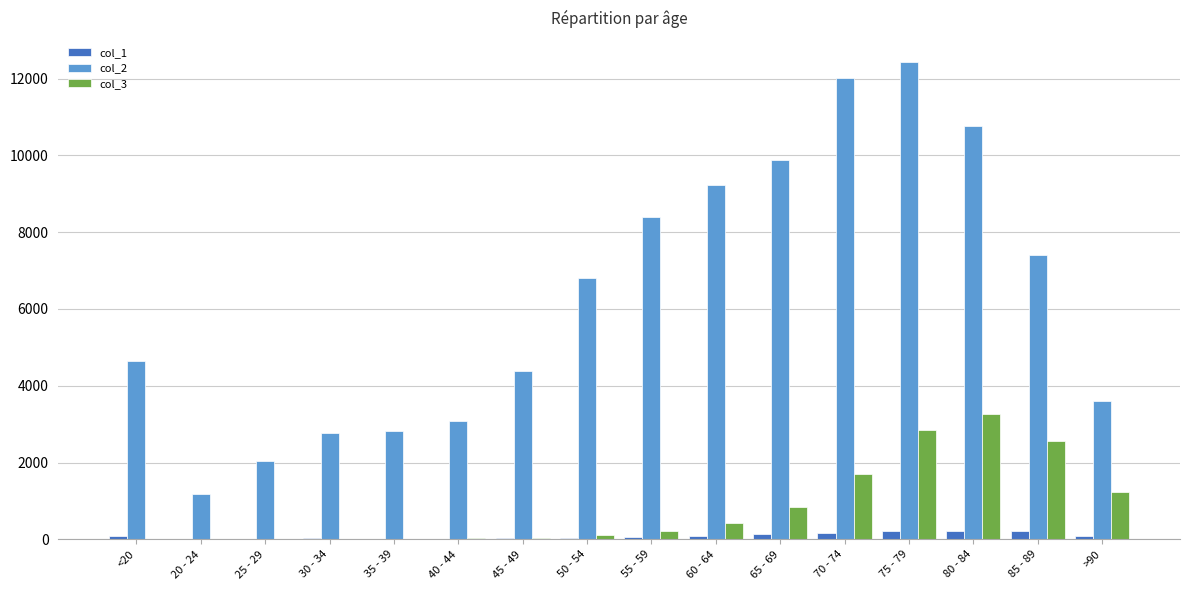

What is the greatest value displayed?

12434